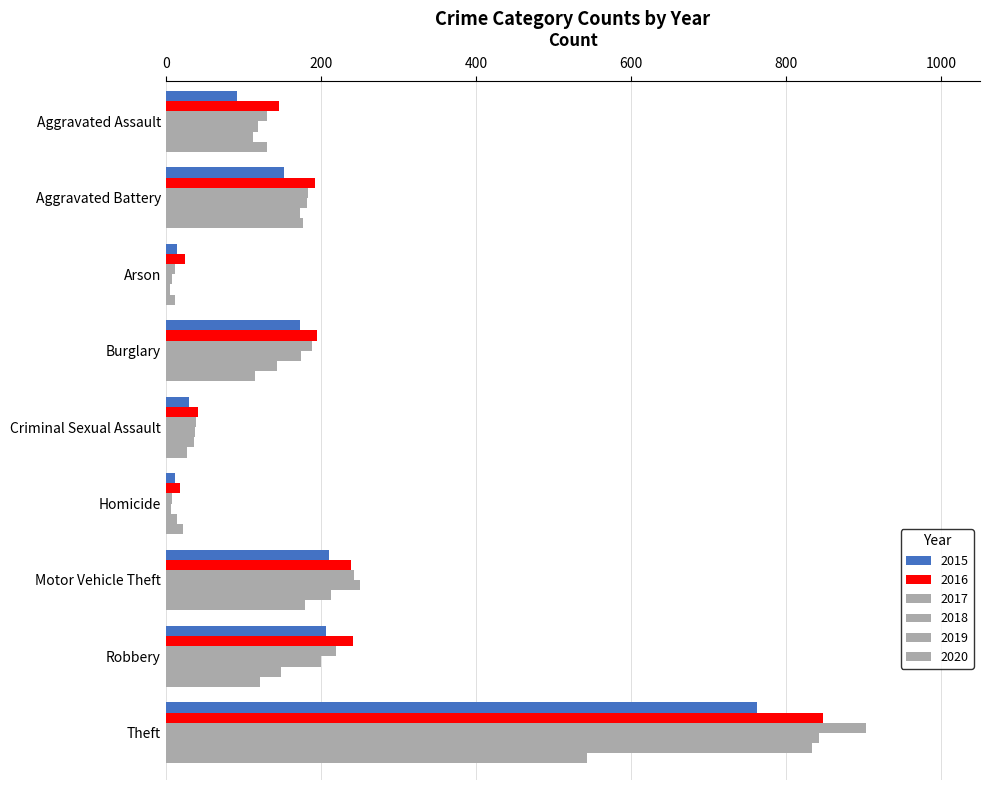

Reading left to right, transcribe all the data shown in this chart.

2015: 92	152	14	173	30	12	210	207	762
2016: 146	193	25	195	42	18	239	241	847
2017: 130	184	12	188	39	8	243	220	903
2018: 119	182	8	175	38	7	251	200	842
2019: 112	173	6	143	37	14	213	149	833
2020: 131	177	12	115	28	22	180	122	543